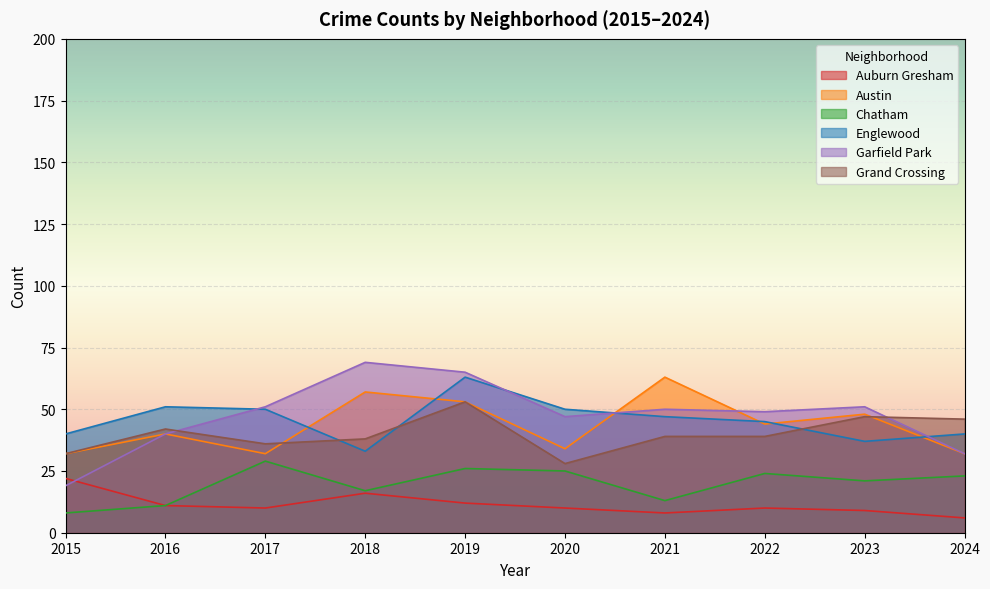

Which series has the largest total across all categories?

Garfield Park